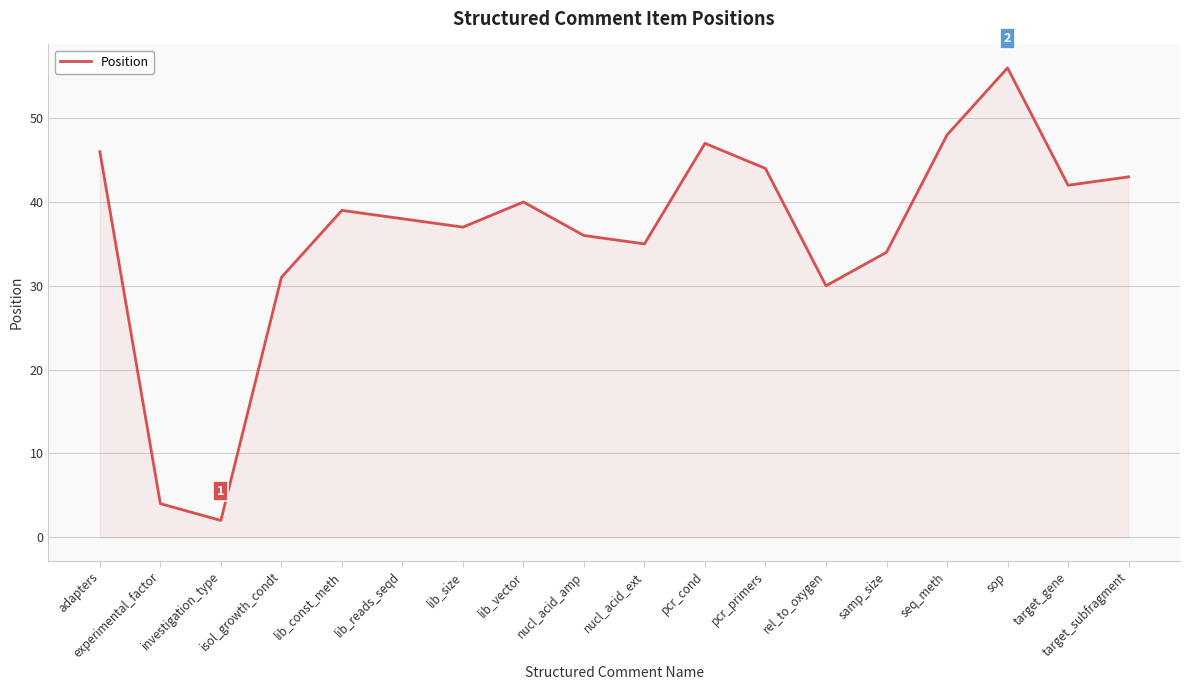

Which label corresponds to the smallest value in the chart?

investigation_type